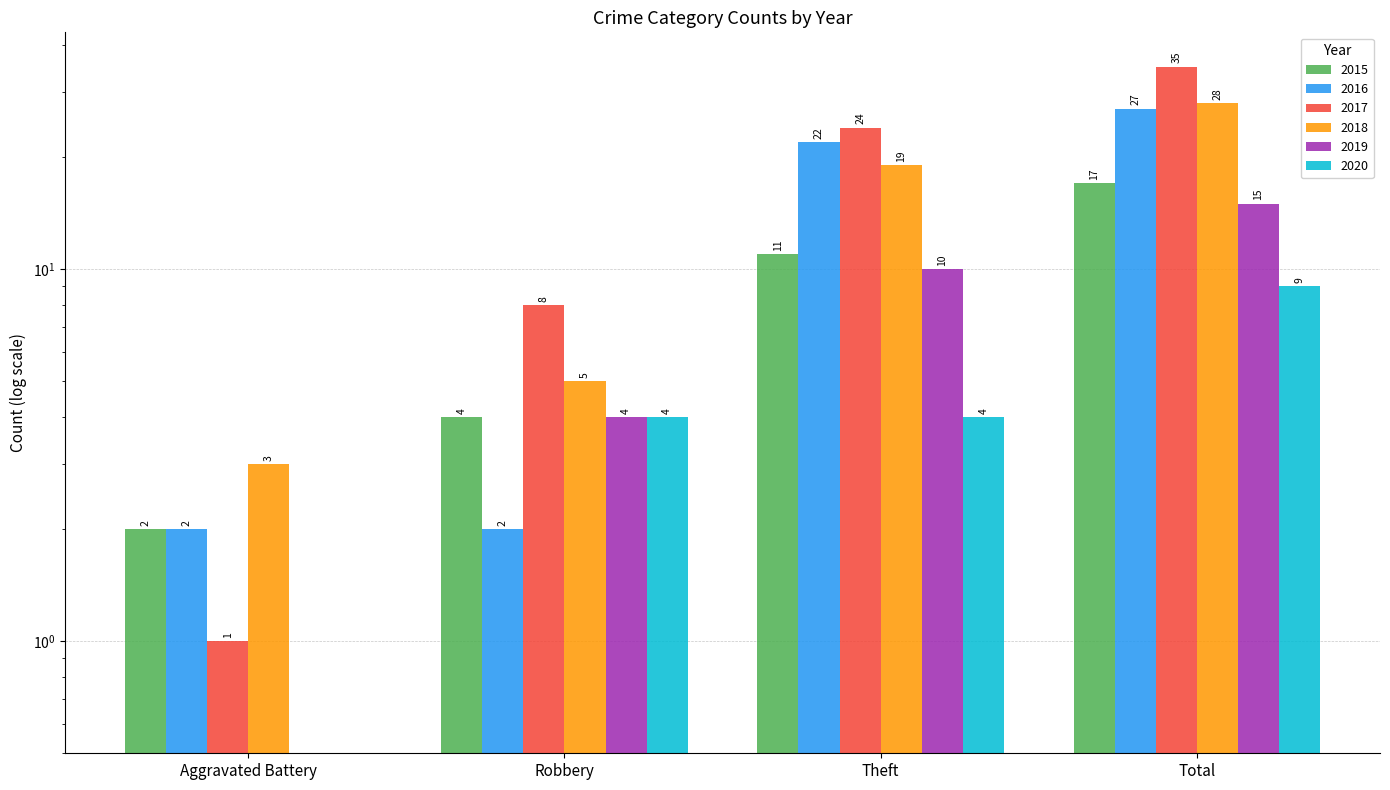

Between Aggravated Battery and Theft, which series saw the biggest shift?

2017